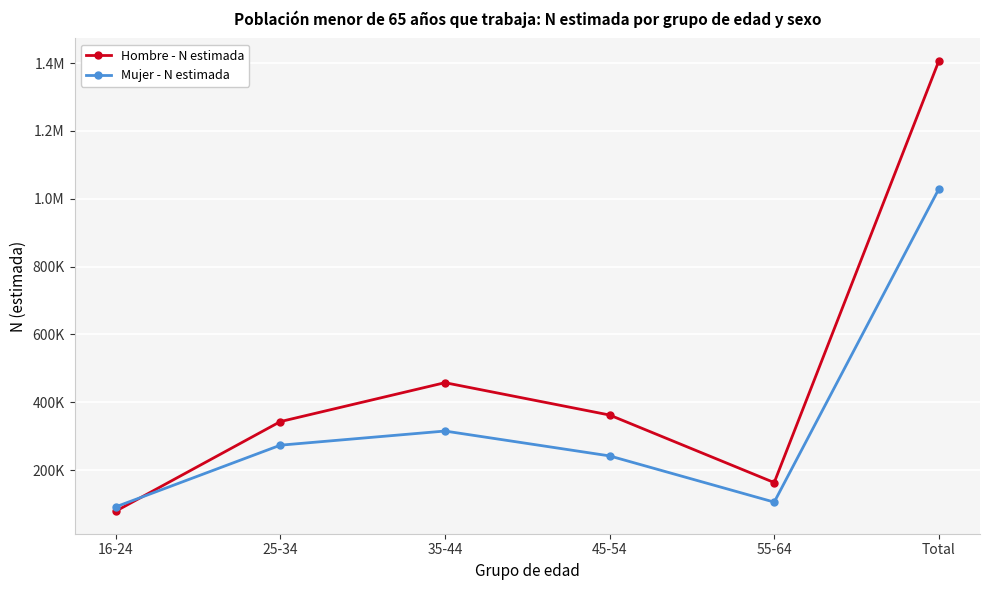

Rank the series by their average value, from highest to lowest.

Hombre - N estimada, Mujer - N estimada